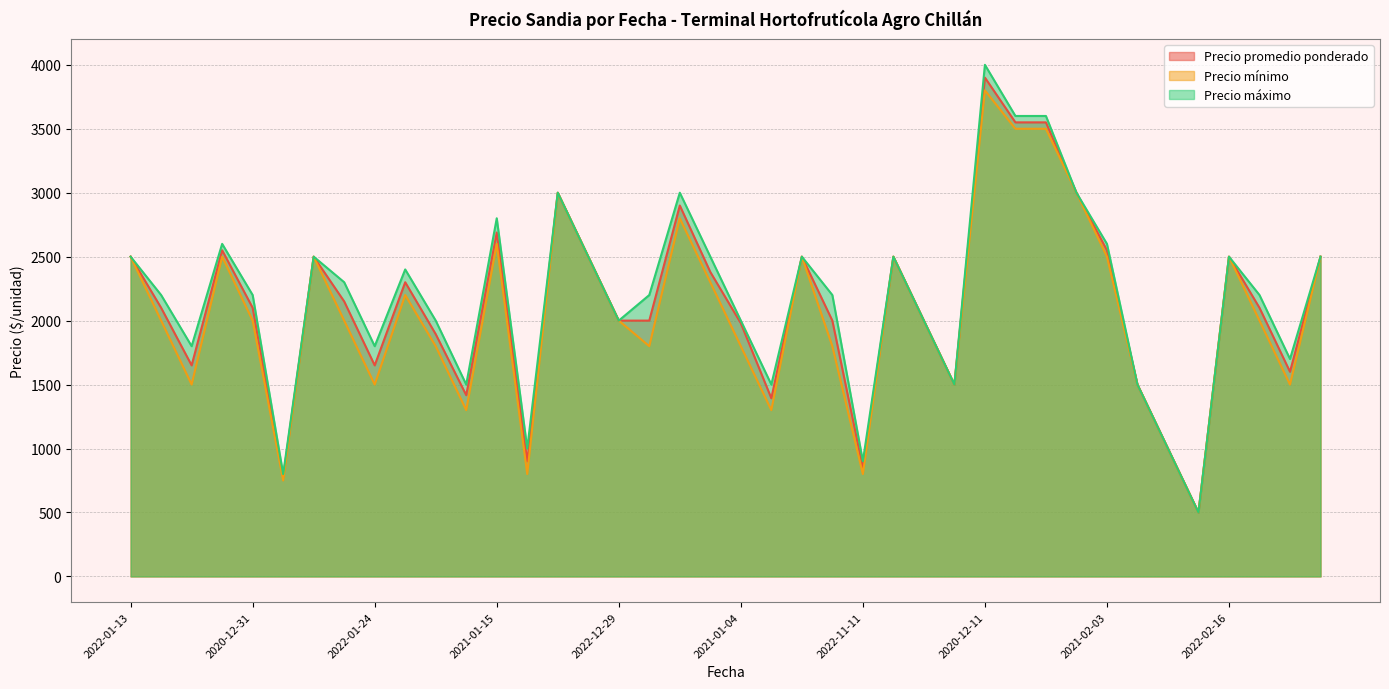

List the series in order of their overall mean, highest first.

Precio máximo, Precio promedio ponderado, Precio mínimo